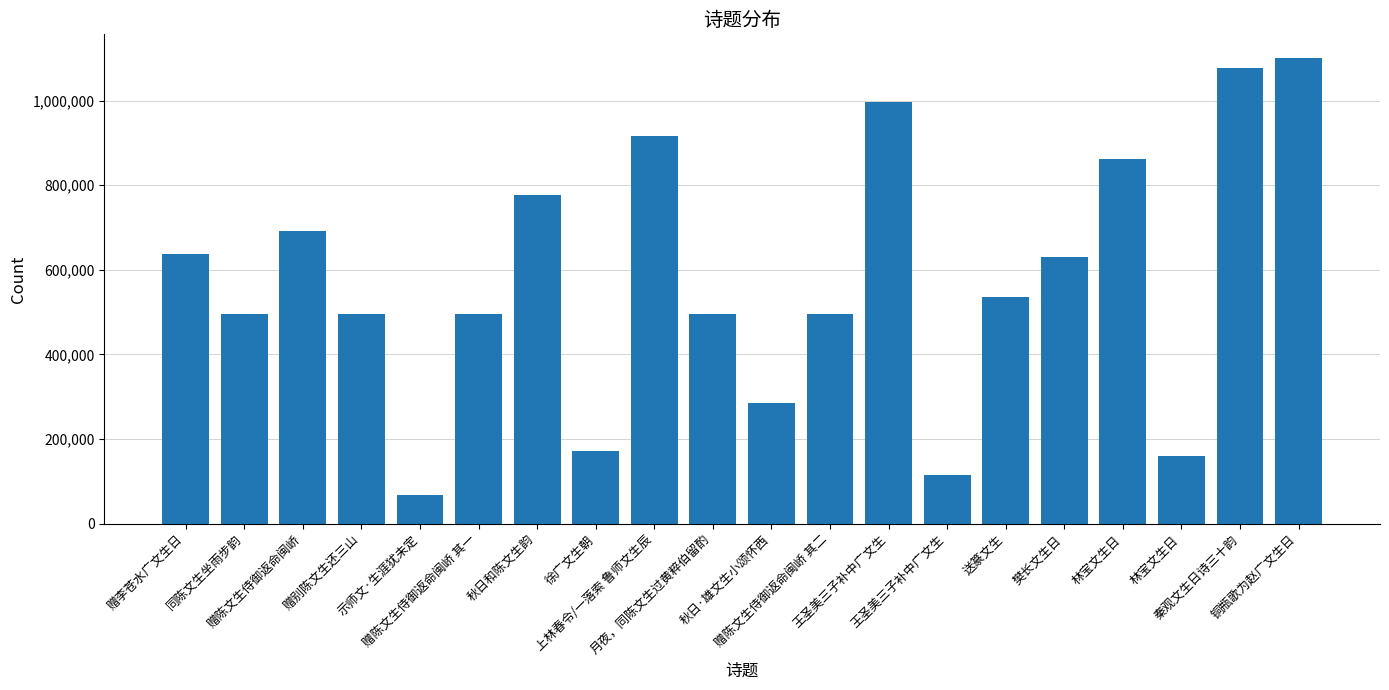

True or false: the data shows 956298 at 赠陈文生侍御返命闽峤.

False